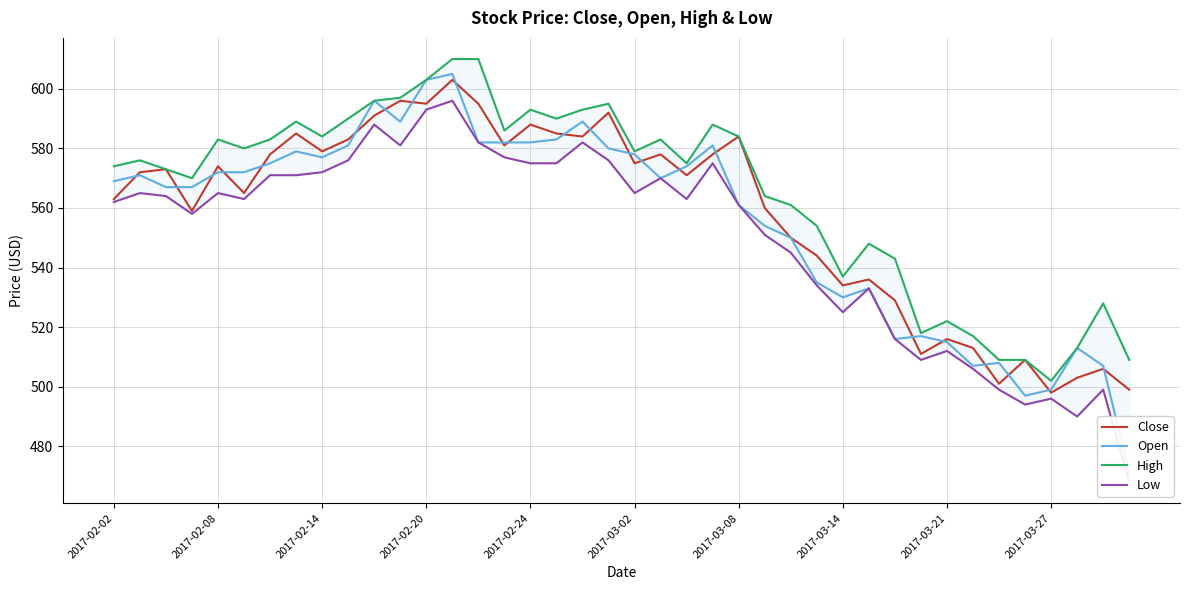

The value of Close at 2017-02-14 is 579. True or false?

True